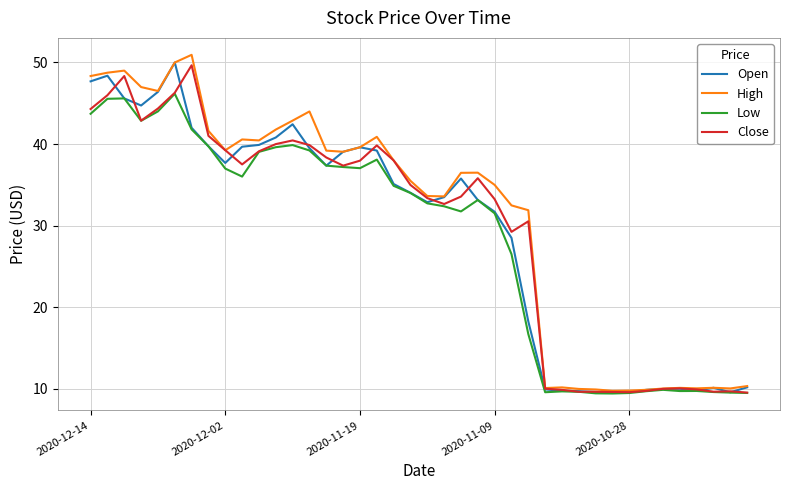

What is the greatest value displayed?

50.9